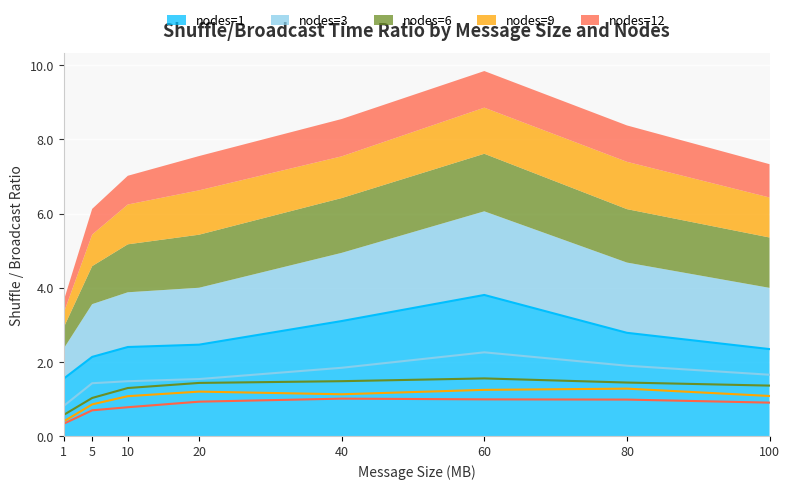

What is the minimum value shown in the chart?

0.3